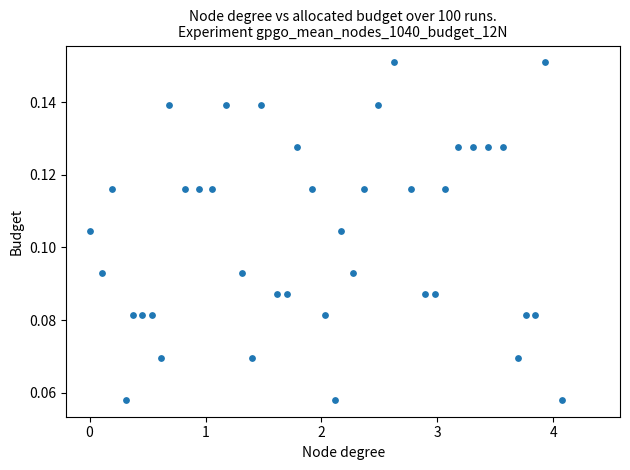

What is the range of X values (max minus min)?

4.1